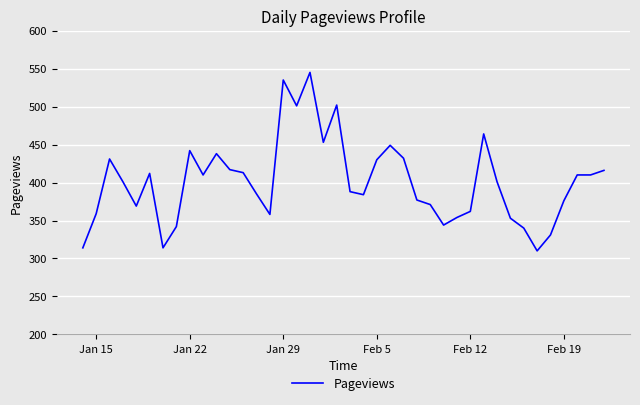

What is the greatest value displayed?

545